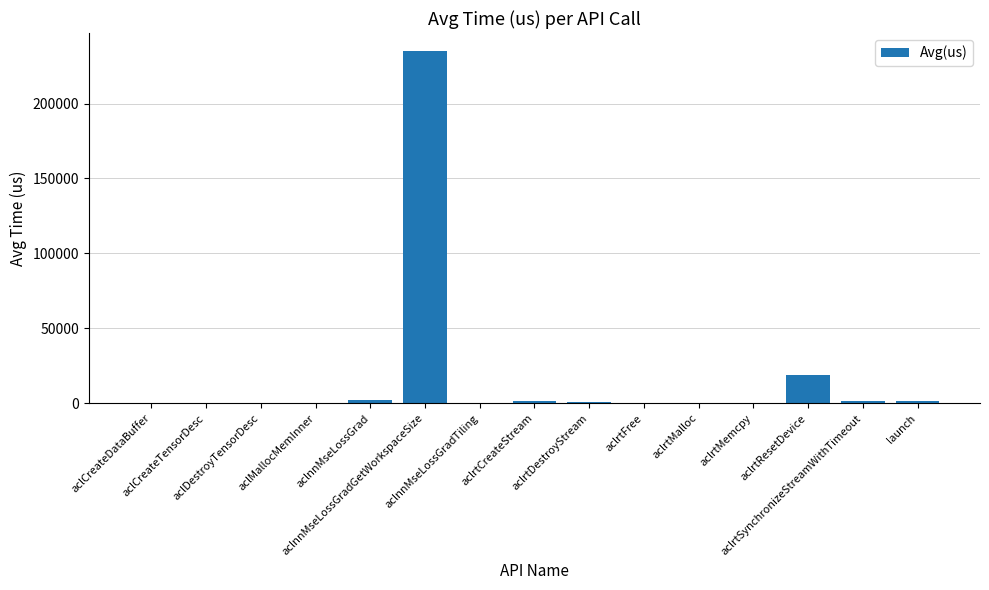

Are the bars horizontal?

No